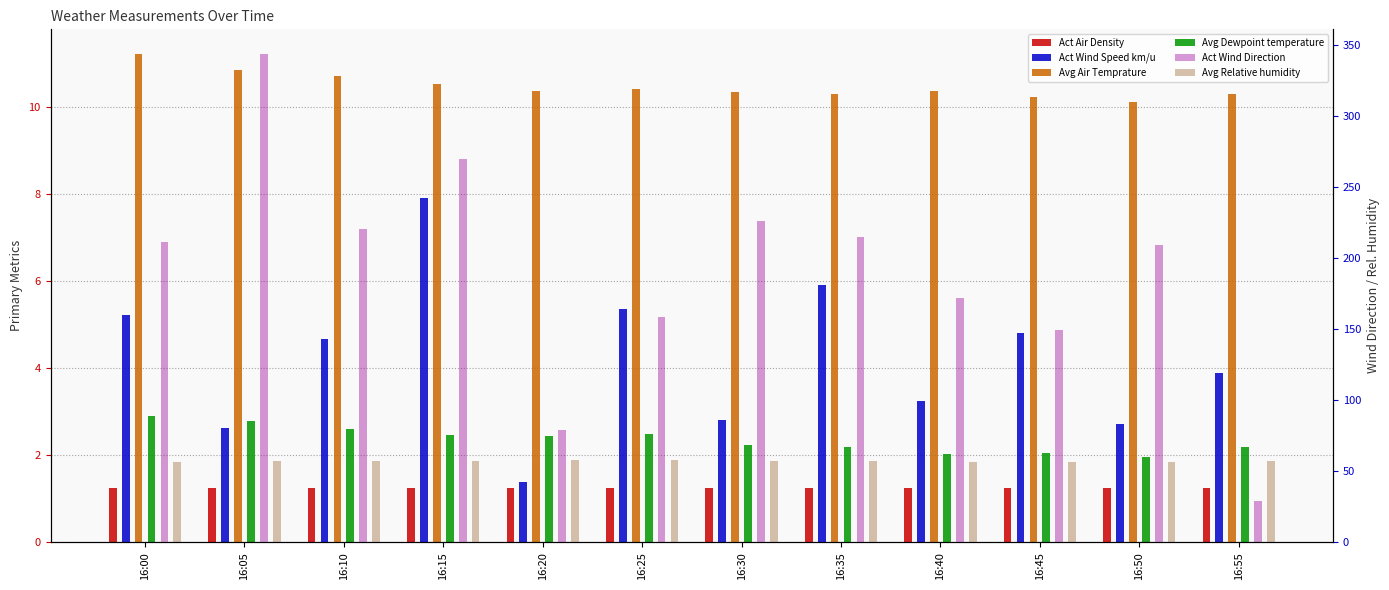

Between 16:00 and 16:05, which series saw the biggest shift?

Act Wind Direction